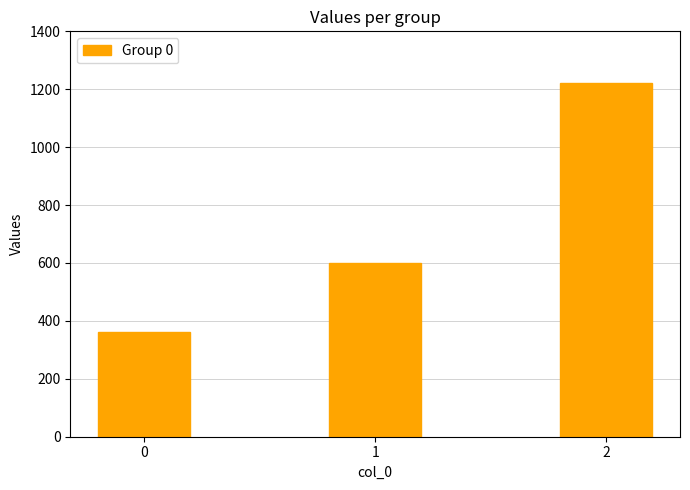

What is the sum of all values?

2180